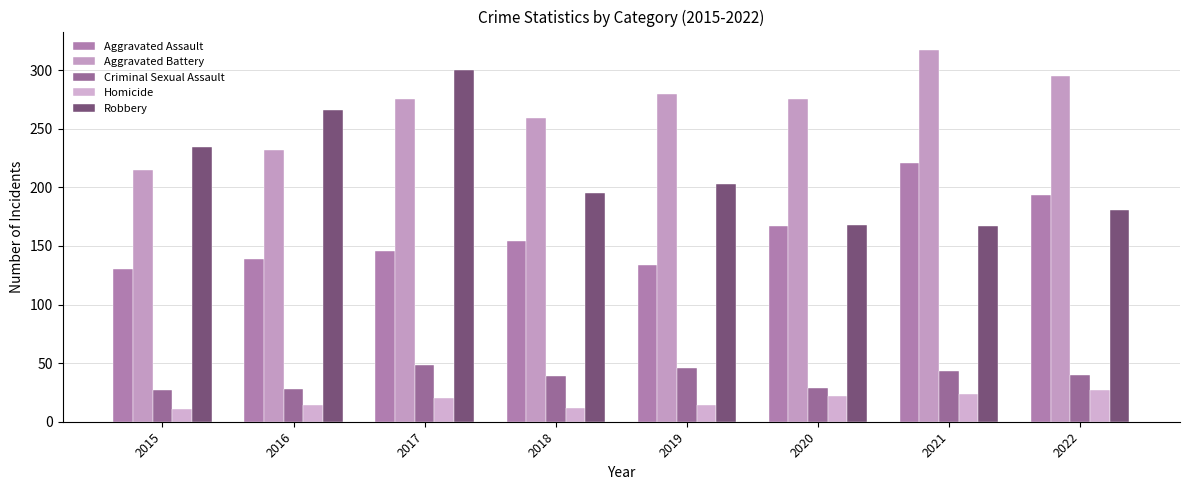

Count the number of categories in the chart.

8